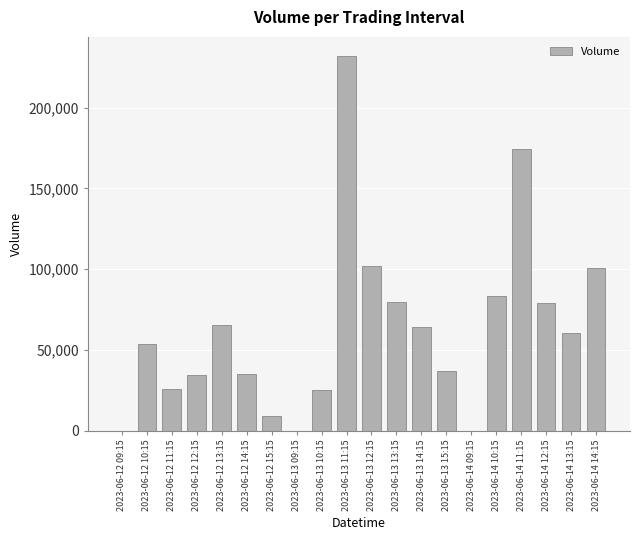

The value at 2023-06-13 15:15 is 36679. True or false?

True